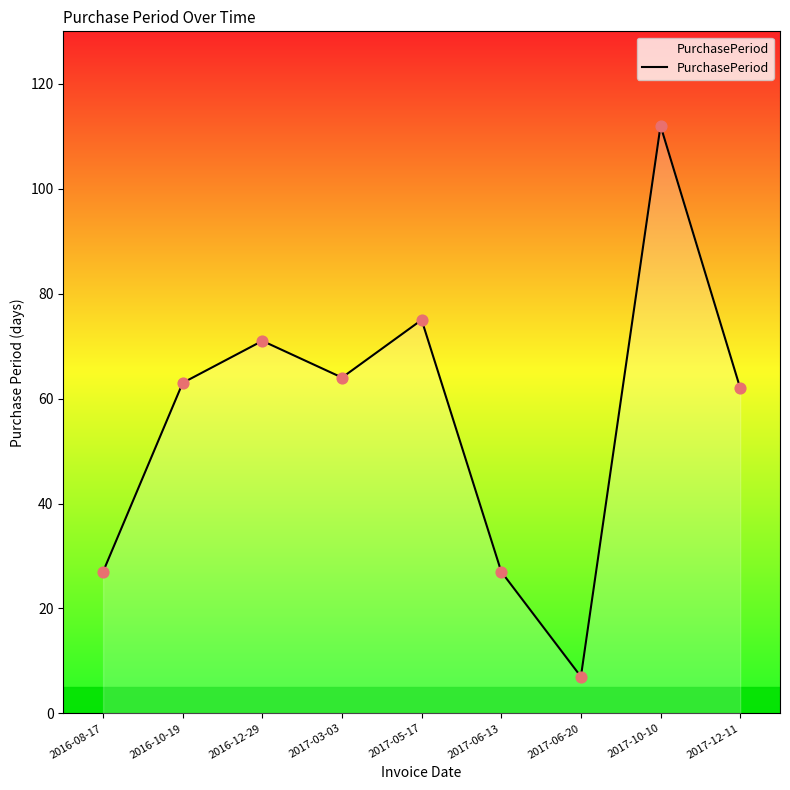

Between 2016-12-29 and 2016-08-17, which is larger?

2016-12-29